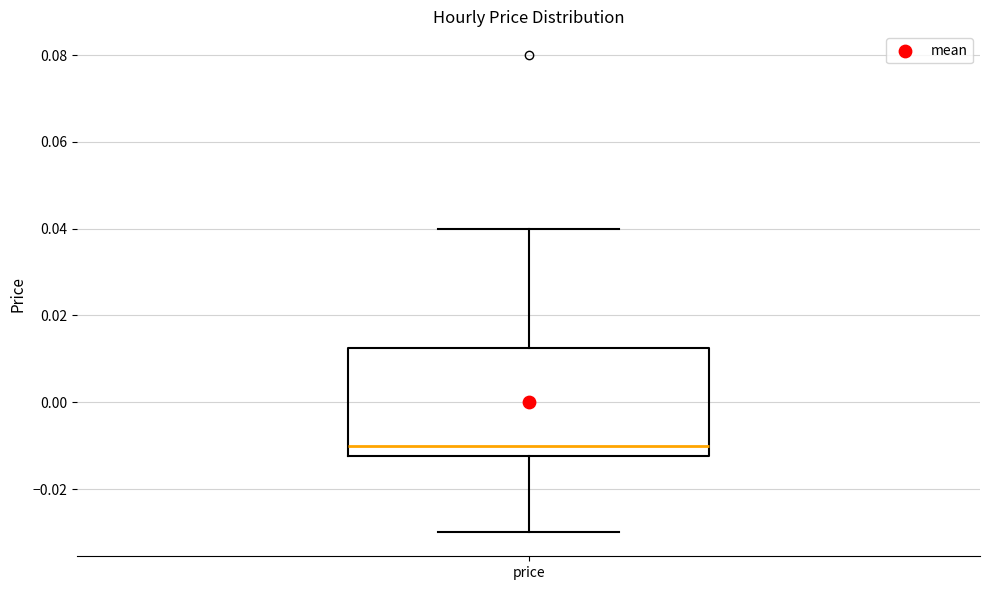

Transcribe this box plot: give where the median line is, the range the box spans, and where the two whiskers end, as read against the y-axis. The values are not printed on the chart, so give them approximately, as read against the axis.

median -0.010, box -0.012 to 0.012, whiskers -0.030 to 0.040